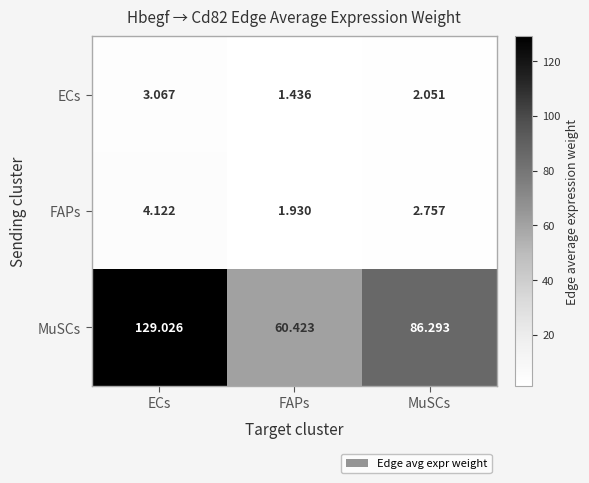

Where is MuSCs nearest to the value 94?

MuSCs